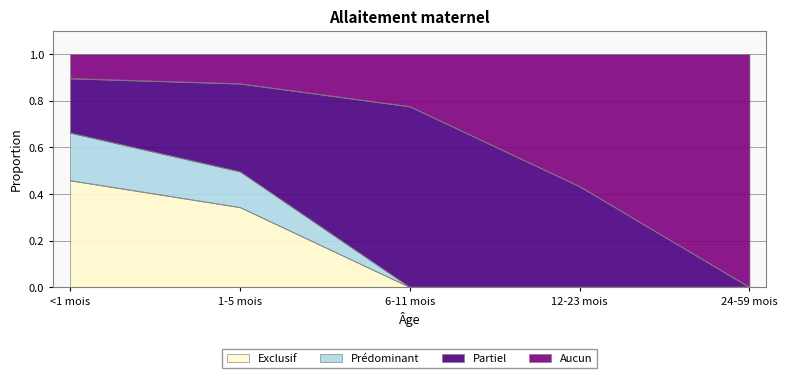

How many Exclusif values are between 0 and 1?

5